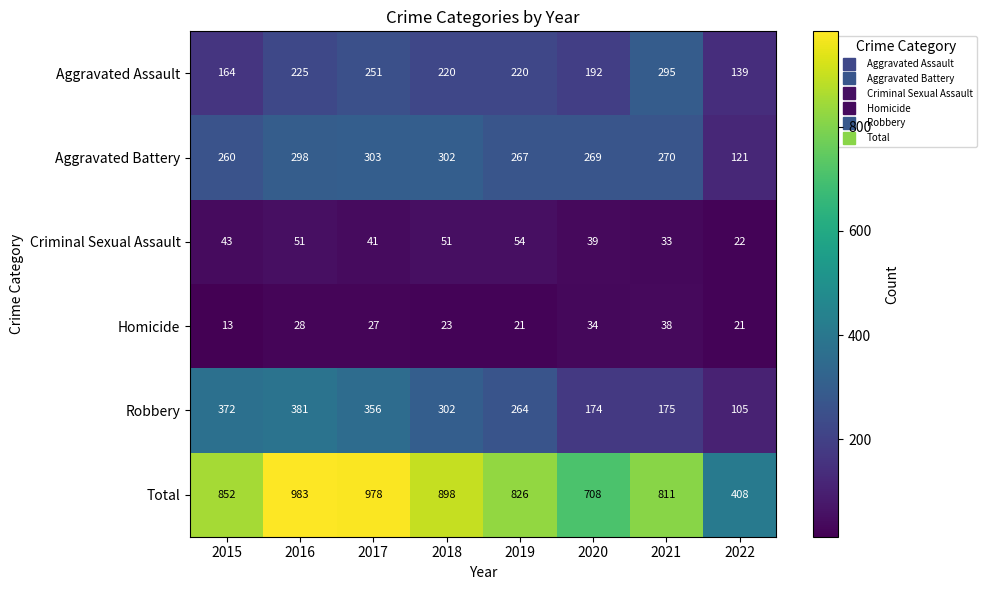

Which category has the lowest value across all series?

2015